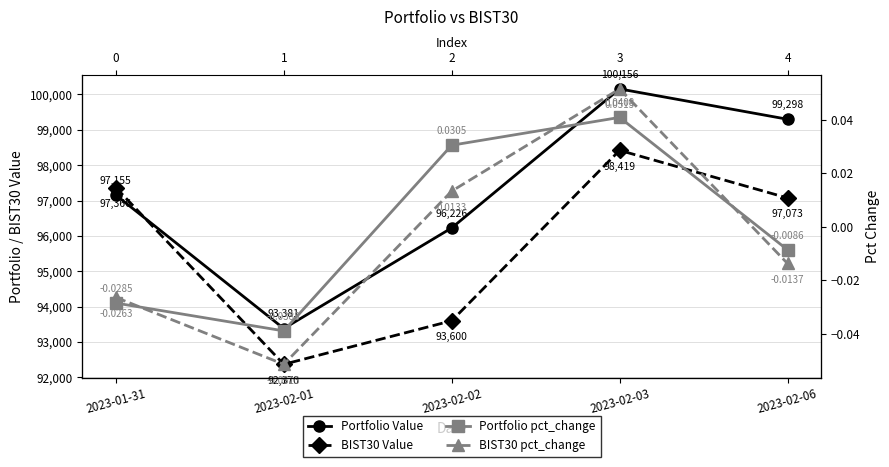

Between 2023-02-01 and 2023-02-02, which is larger?

2023-02-02